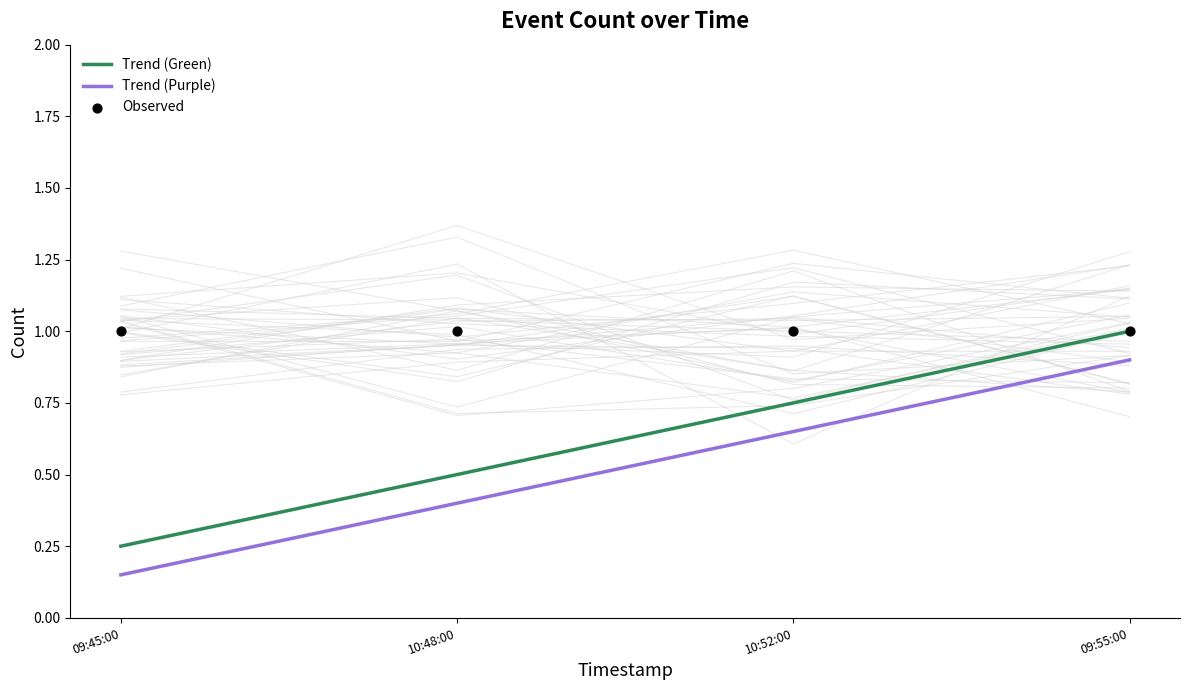

Which series has the widest spread of Y values?

Trend (Green)